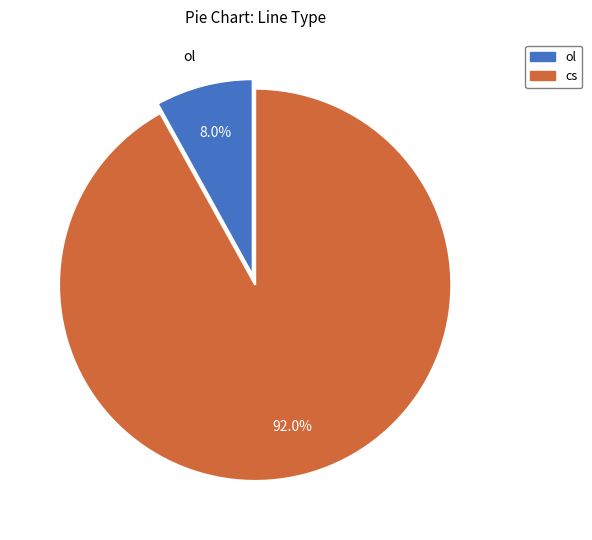

What is the smallest slice in the pie chart?

ol